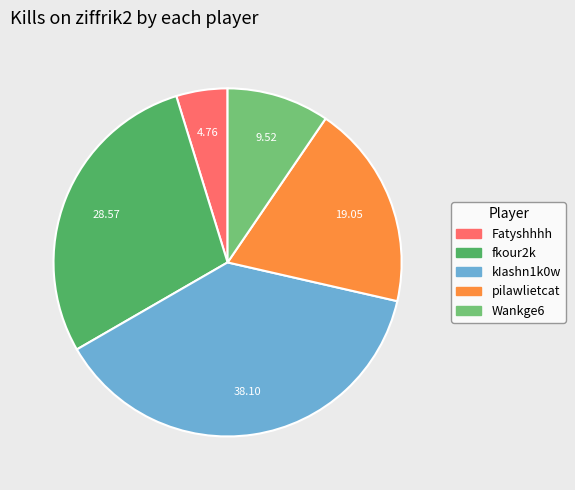

How many segments does this pie chart have?

5